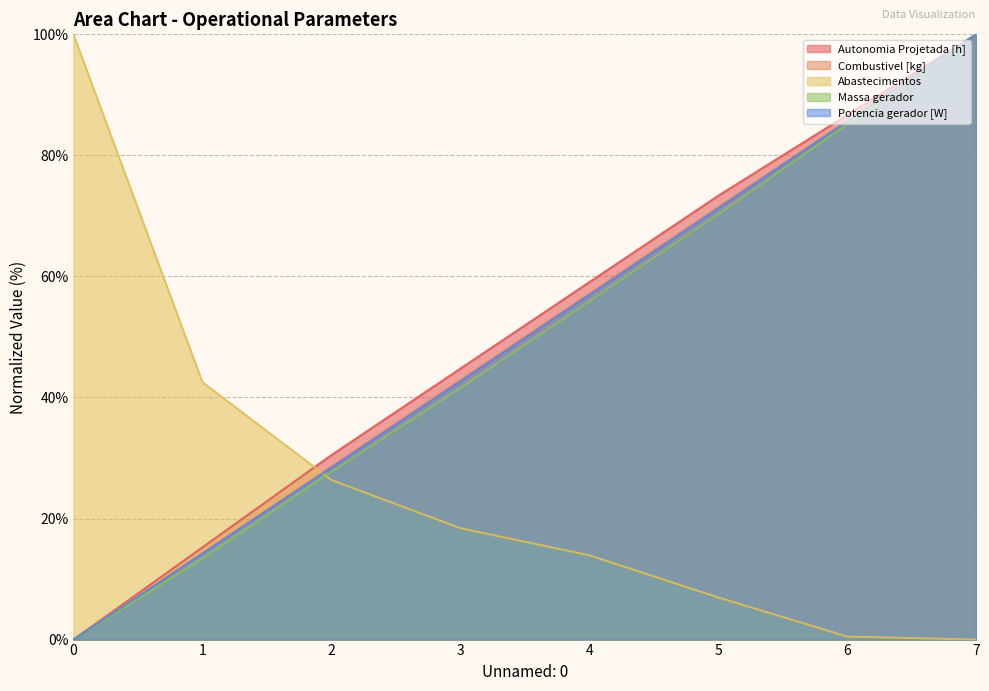

Which series changed the most between 1 and 5?

Autonomia Projetada [h]